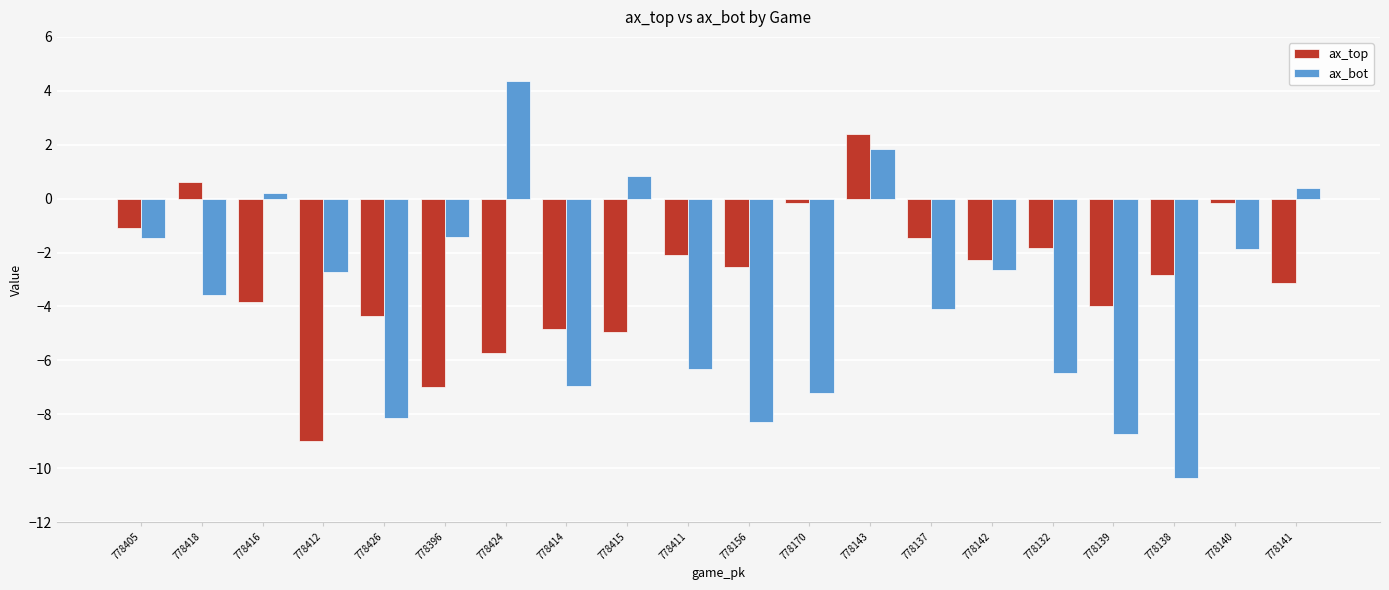

Are the bars horizontal?

No